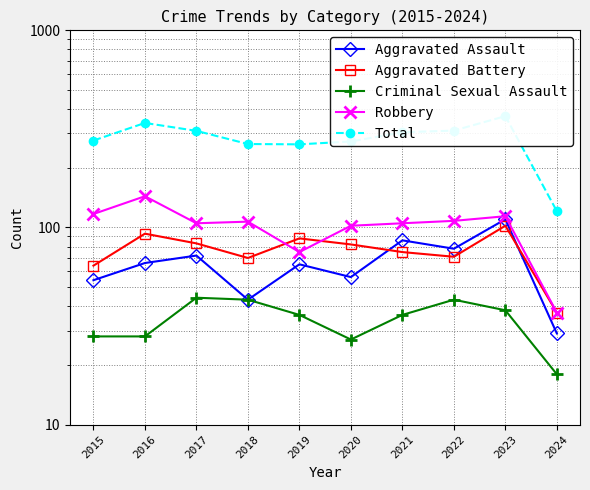

How many interior local valleys does the Aggravated Battery series have?

2